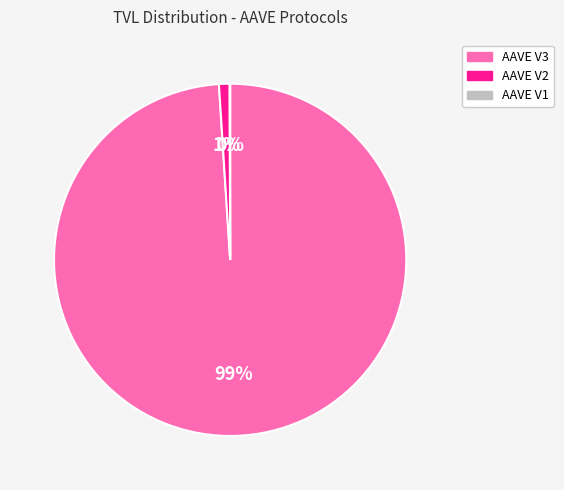

What is the largest slice in the pie chart?

AAVE V3